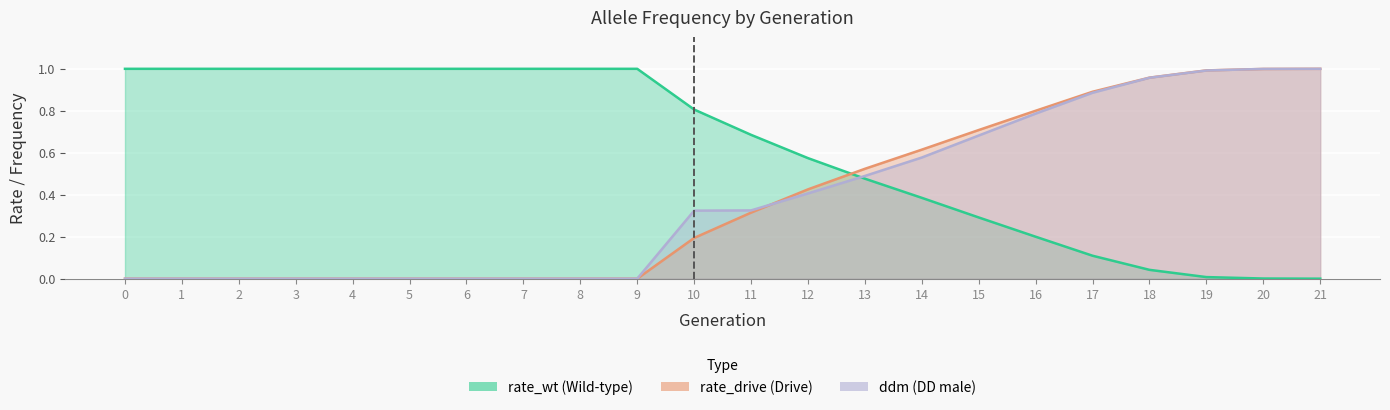

Reading left to right, transcribe all the data shown in this chart.

rate_wt: 0=1.0	1=1.0	2=1.0	3=1.0	4=1.0	5=1.0	6=1.0	7=1.0	8=1.0	9=1.0	10=0.8	11=0.7	12=0.6	13=0.5	14=0.4	15=0.3	16=0.2	17=0.1	18=0.0	19=0.0	20=0.0	21=0.0
rate_drive: 0=0.0	1=0.0	2=0.0	3=0.0	4=0.0	5=0.0	6=0.0	7=0.0	8=0.0	9=0.0	10=0.2	11=0.3	12=0.4	13=0.5	14=0.6	15=0.7	16=0.8	17=0.9	18=1.0	19=1.0	20=1.0	21=1.0
ddm: 0=0.0	1=0.0	2=0.0	3=0.0	4=0.0	5=0.0	6=0.0	7=0.0	8=0.0	9=0.0	10=0.3	11=0.3	12=0.4	13=0.5	14=0.6	15=0.7	16=0.8	17=0.9	18=1.0	19=1.0	20=1.0	21=1.0